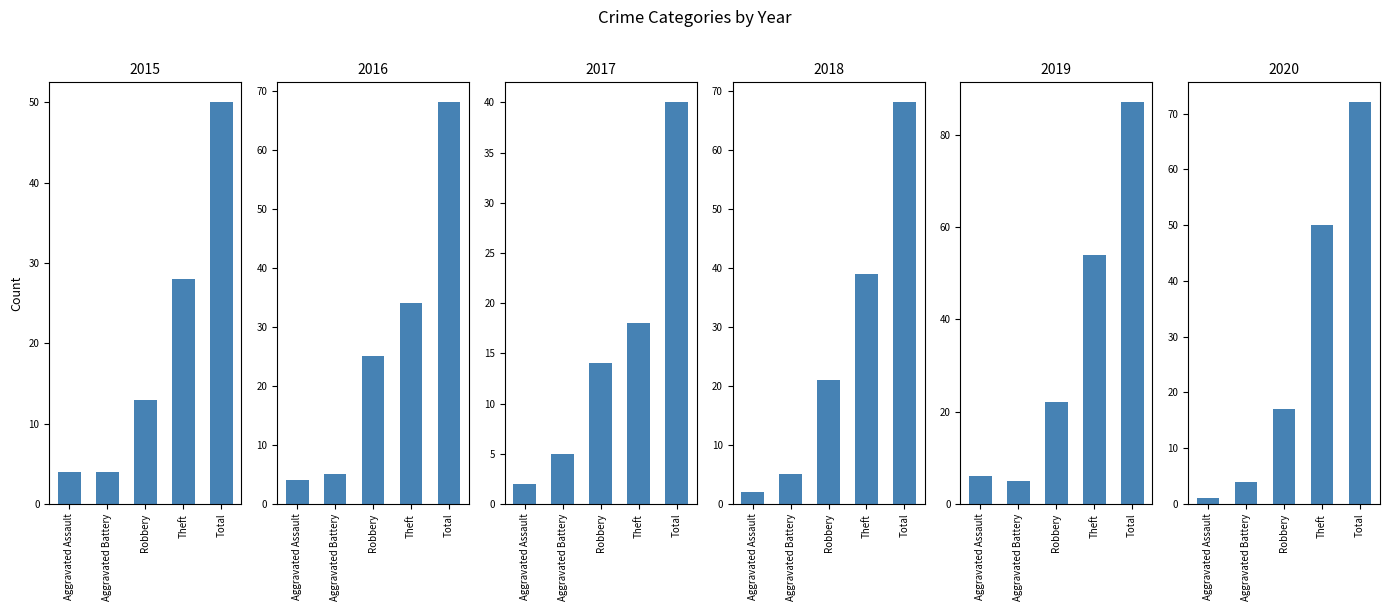

How many data points does each series have?

5